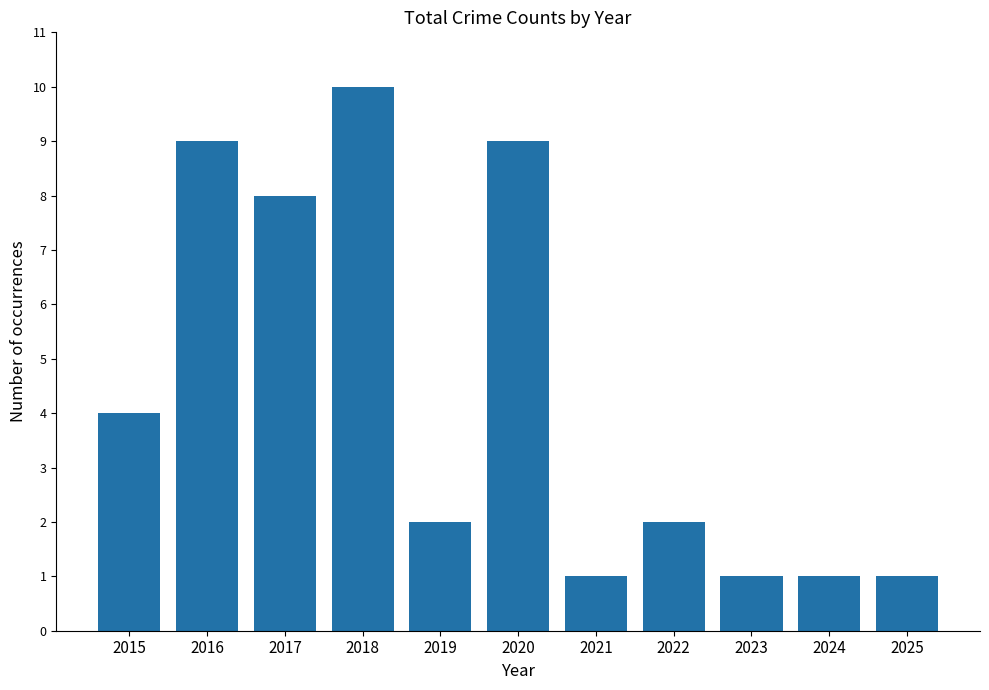

Count the values in the range 1 to 9.

10